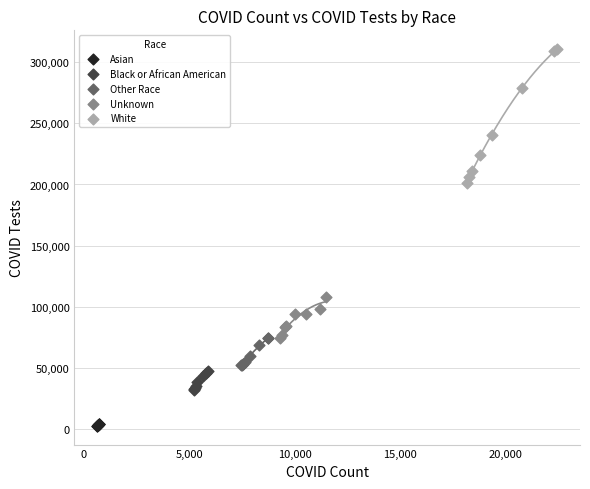

What are all the series names shown in the legend?

Asian, Black or African American, Other Race, Unknown, White